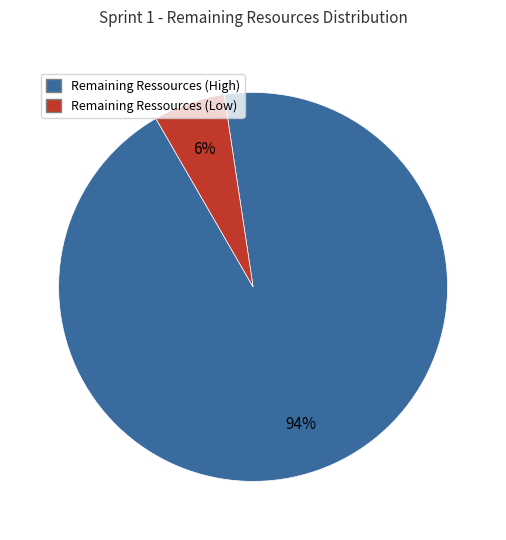

To the nearest percent, what is the average slice percentage?

50%